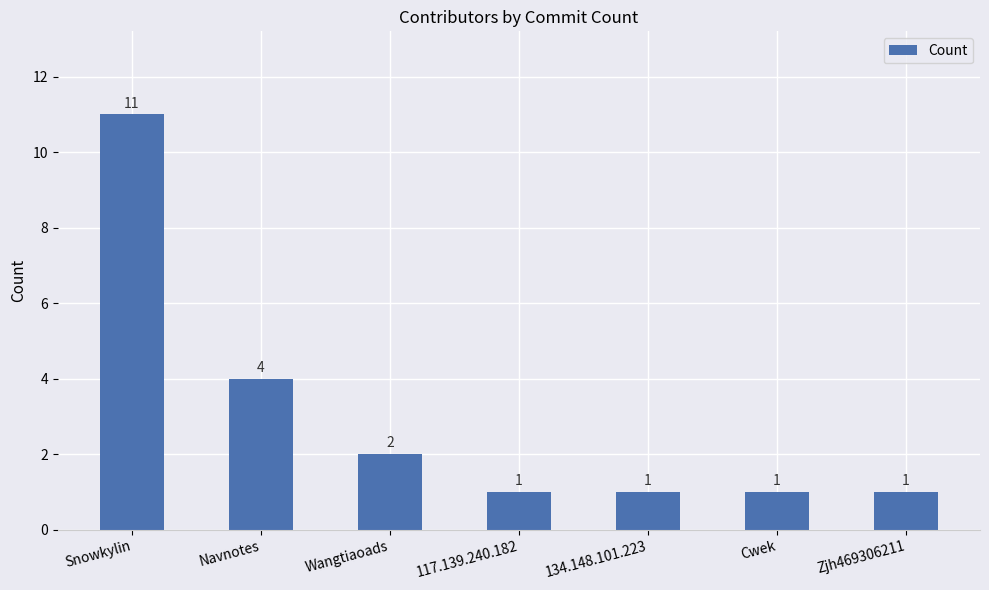

What is the ratio of the value at 117.139.240.182 to the value at Cwek?

1.0